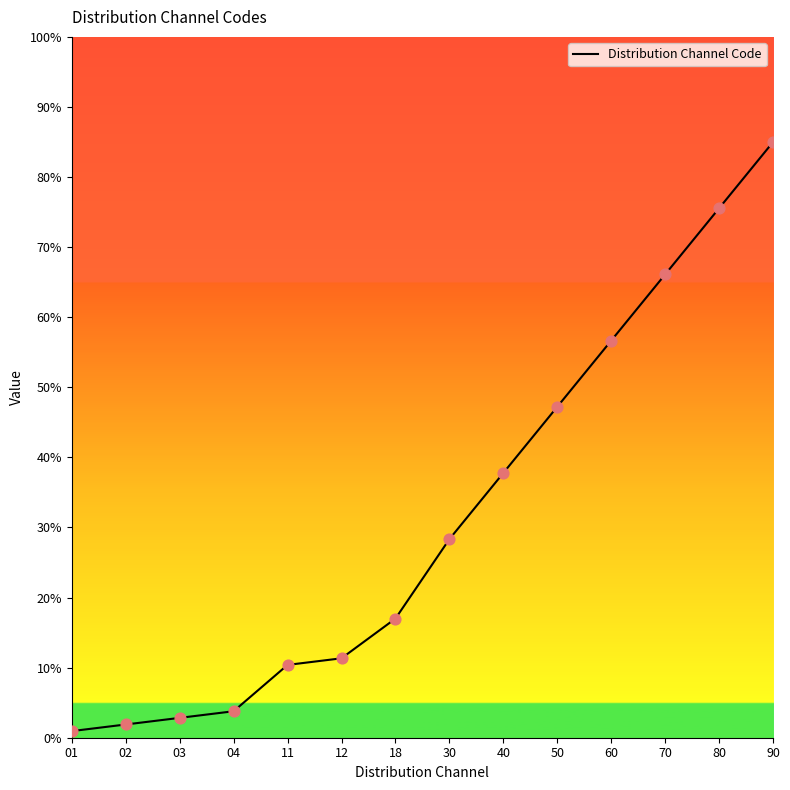

What is the change in value from 02 to 40?

+35.9